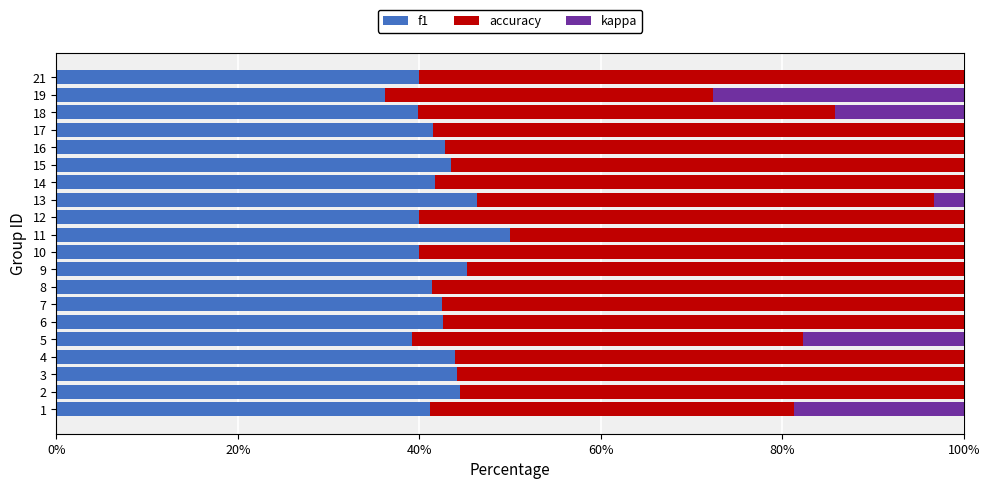

What is the total value across all series at 8?

100.0